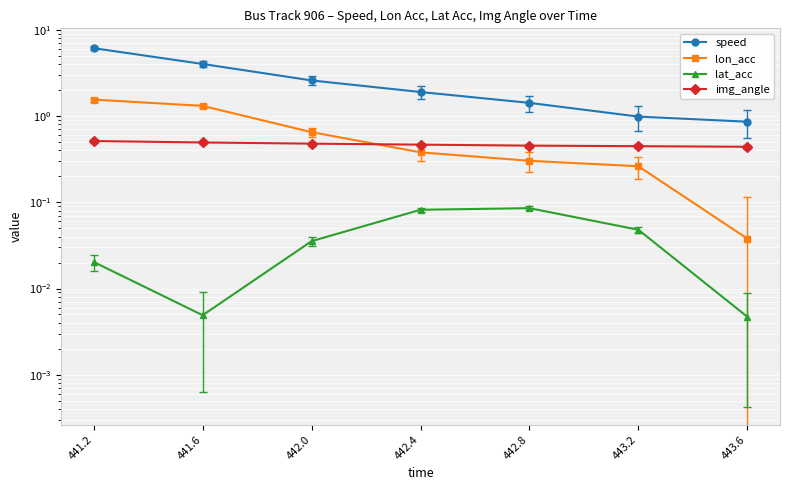

Between 442.8 and 442.0, which is larger?

442.0